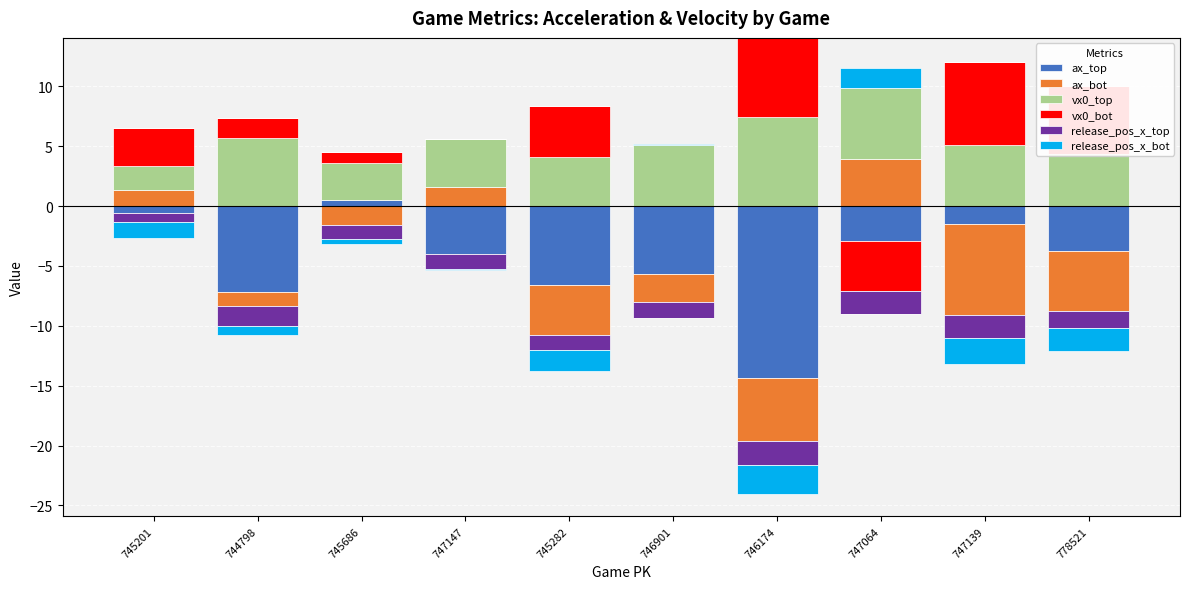

Is it true that vx0_bot equals 3.5 at 746901?

False